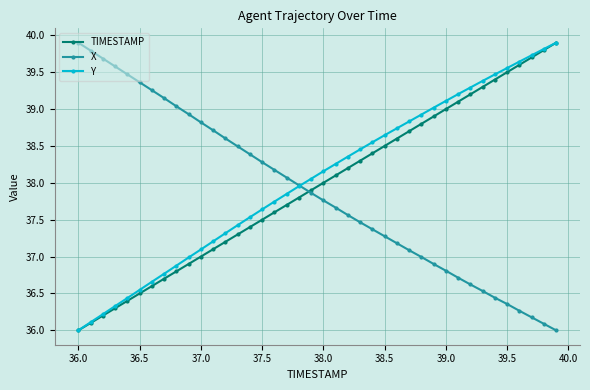

What is the highest value of the TIMESTAMP series?

39.9